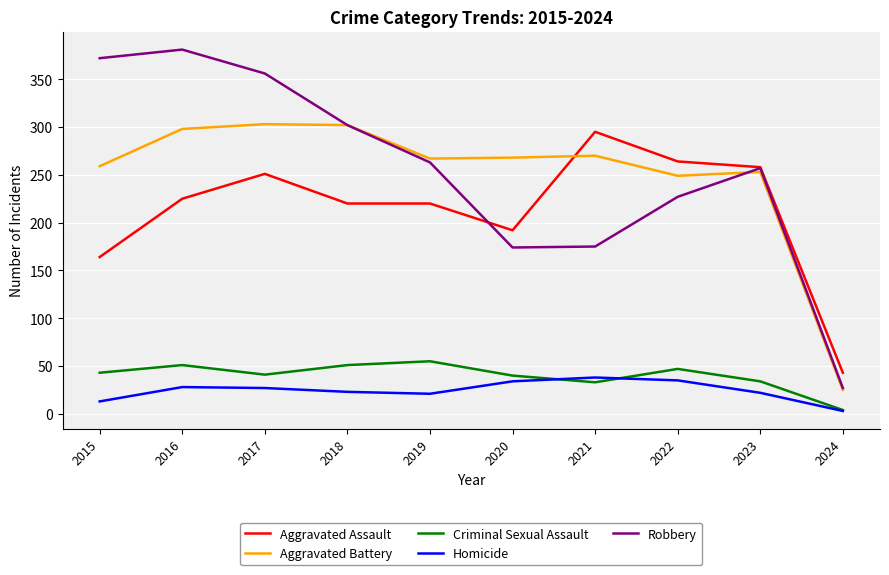

How many values in the Criminal Sexual Assault series are below 43?

5